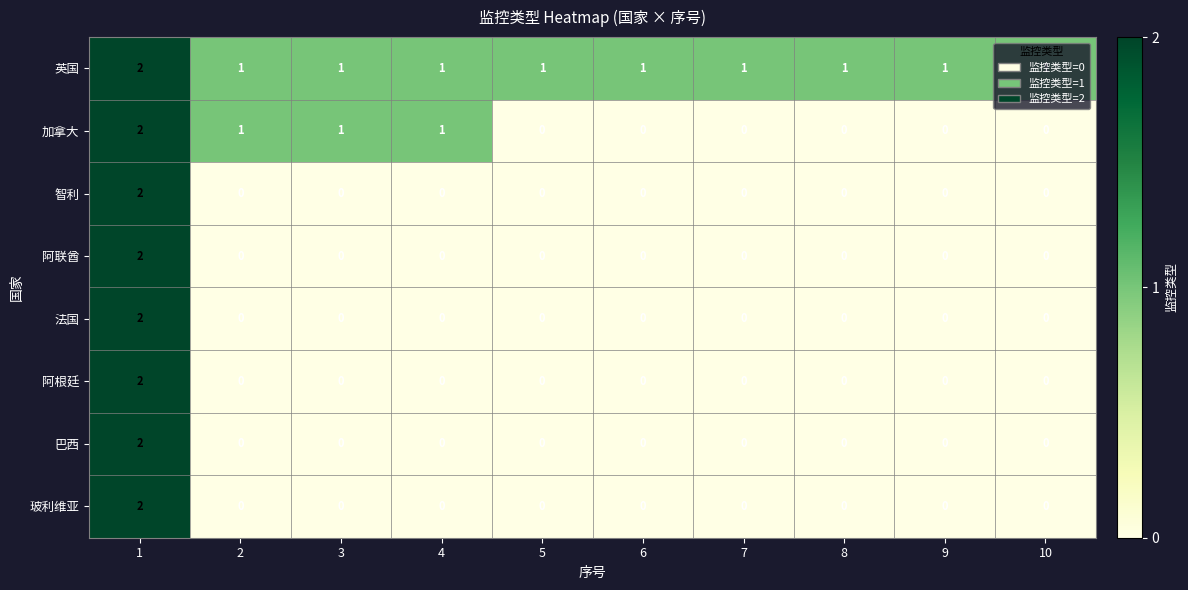

The value of 阿联酋 at 1 is 2. True or false?

True